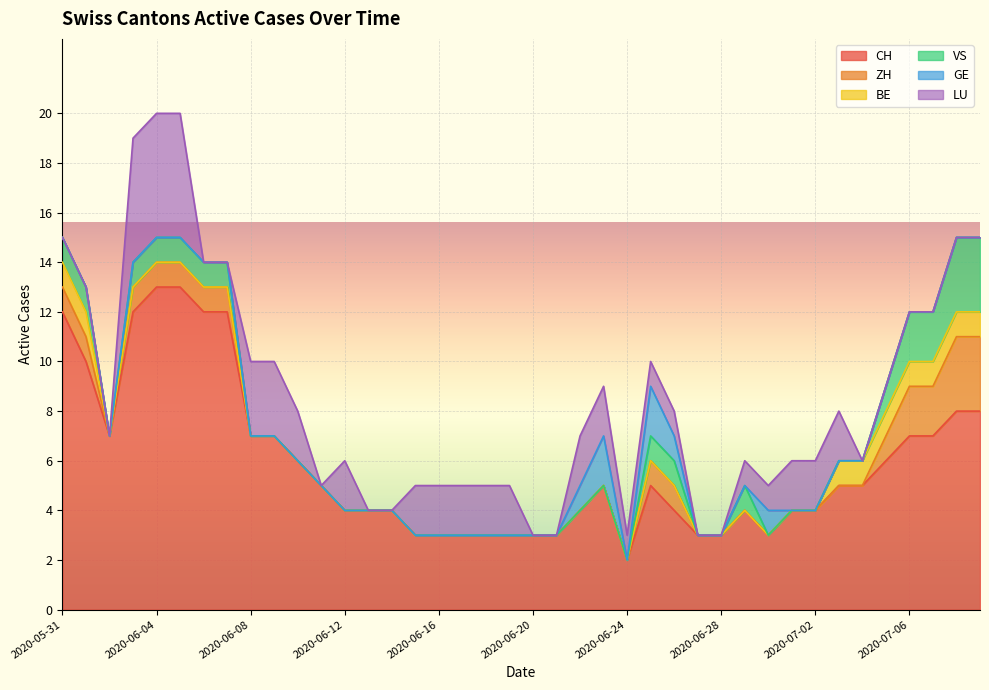

Is the value of BE at 2020-07-03 greater than the value of CH at 2020-06-20?

No